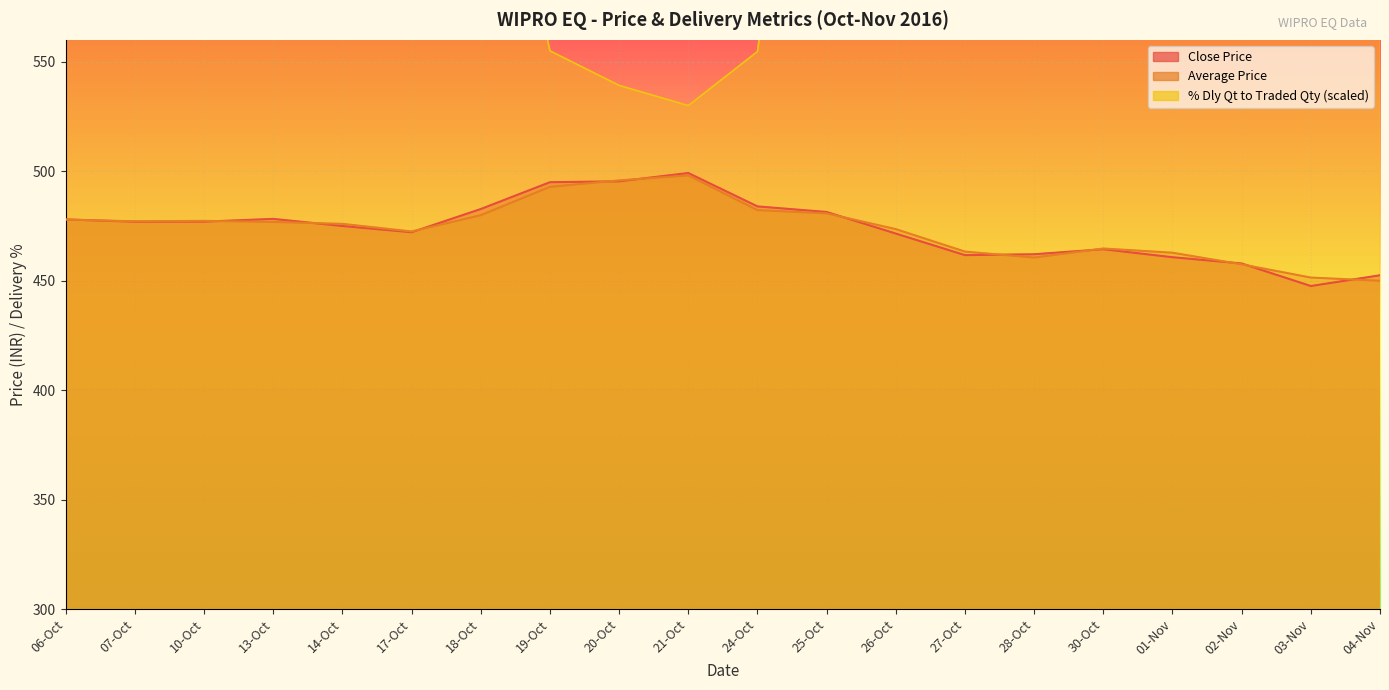

Which has a higher value, 04-Nov or 18-Oct?

18-Oct